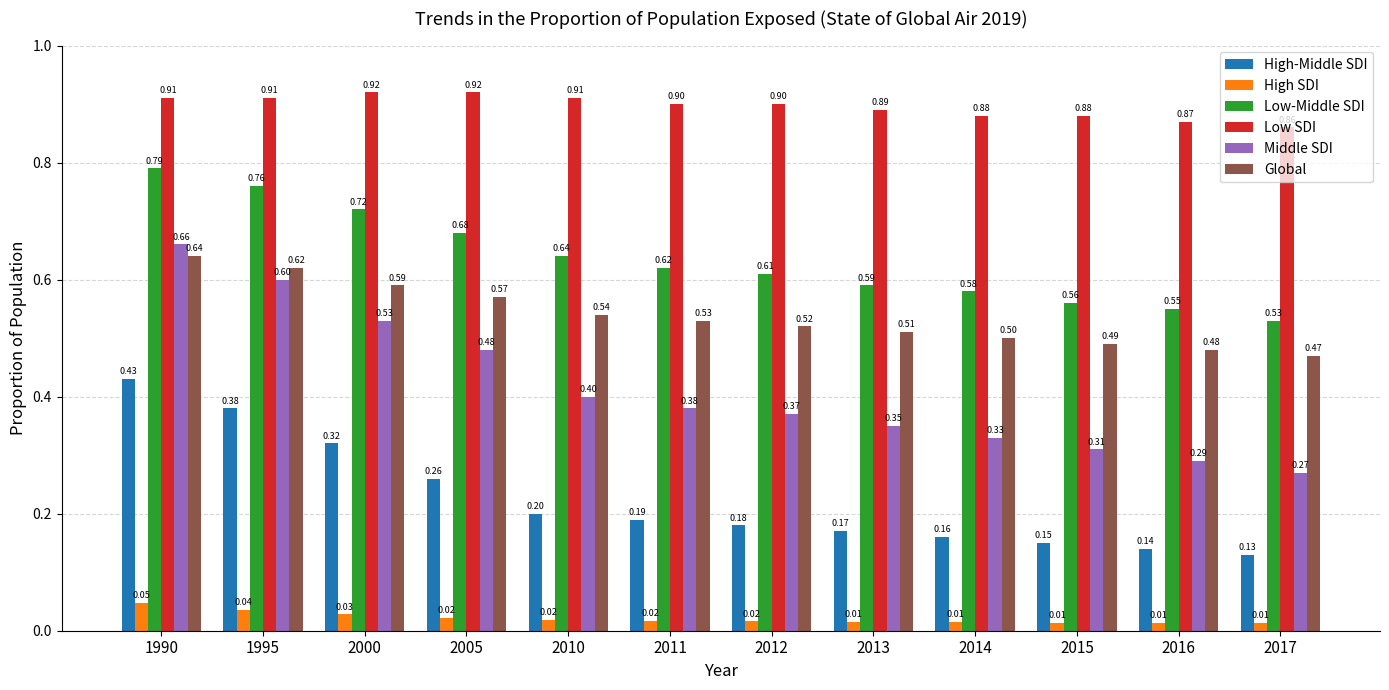

Count the Low-Middle SDI values in the range 0 to 1.

12